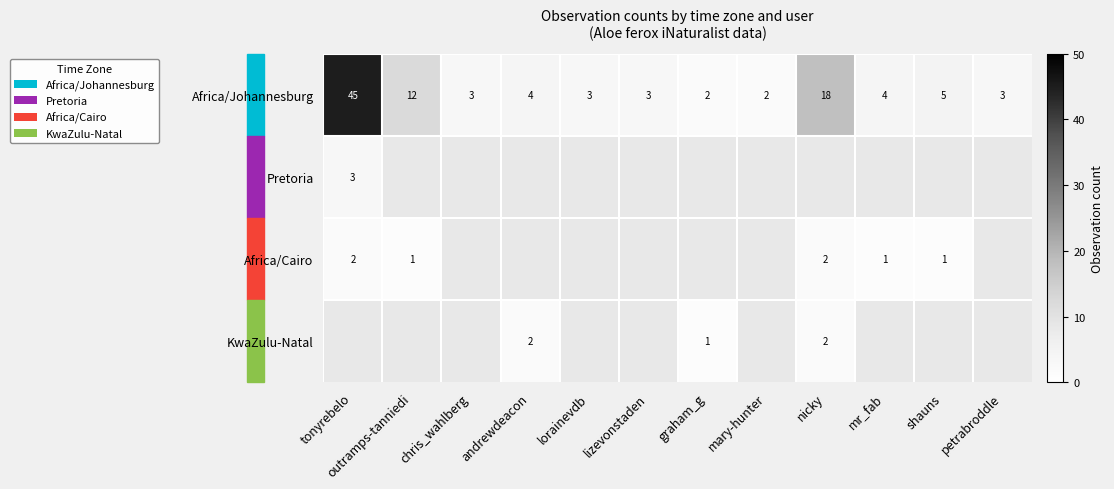

Is it true that Africa/Cairo equals 1.1 at nicky?

False